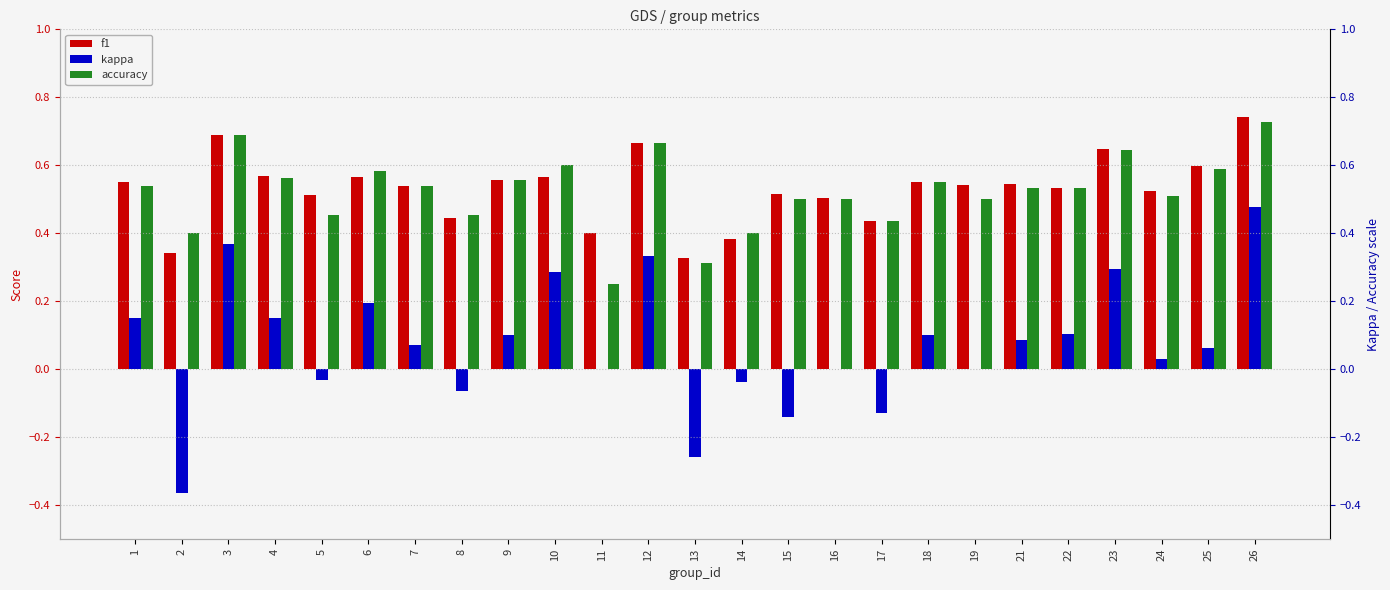

What is the sum of all accuracy values?

13.0